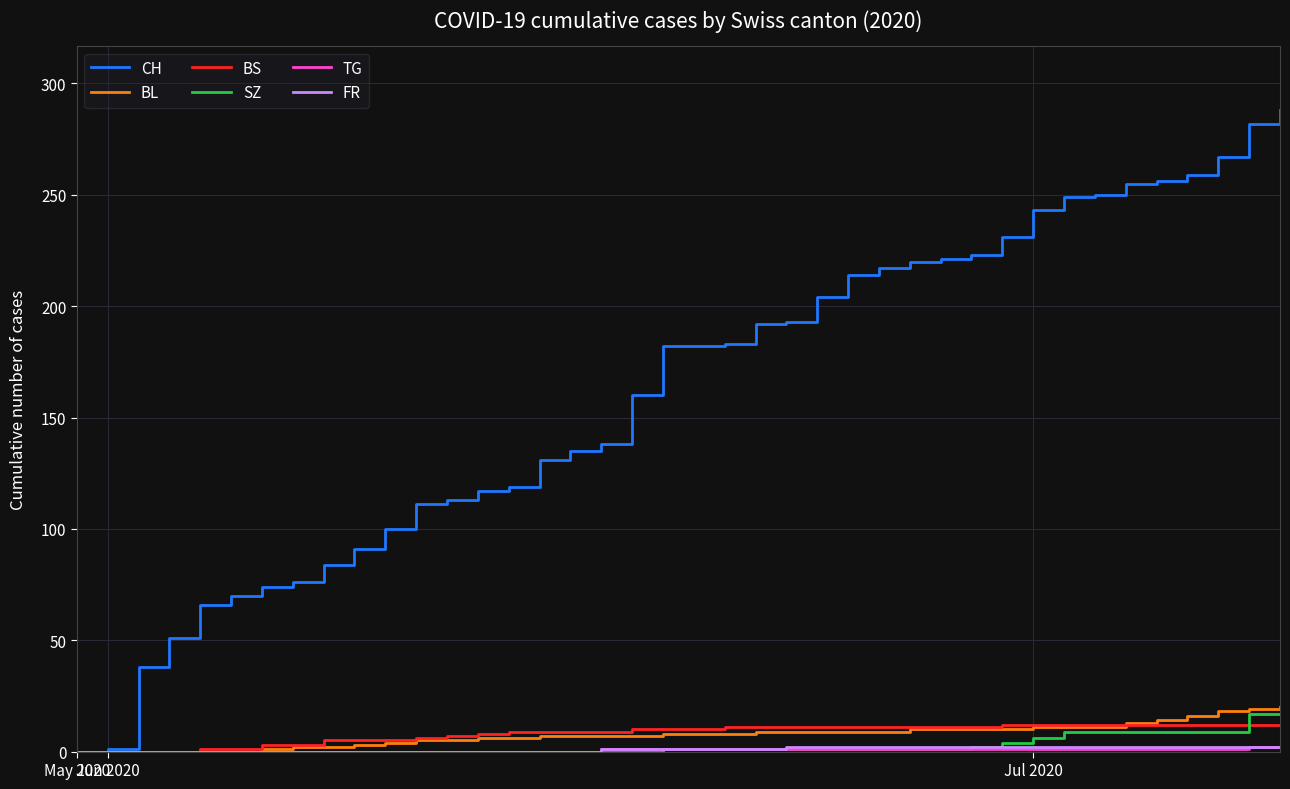

What is the maximum value shown in the chart?

288